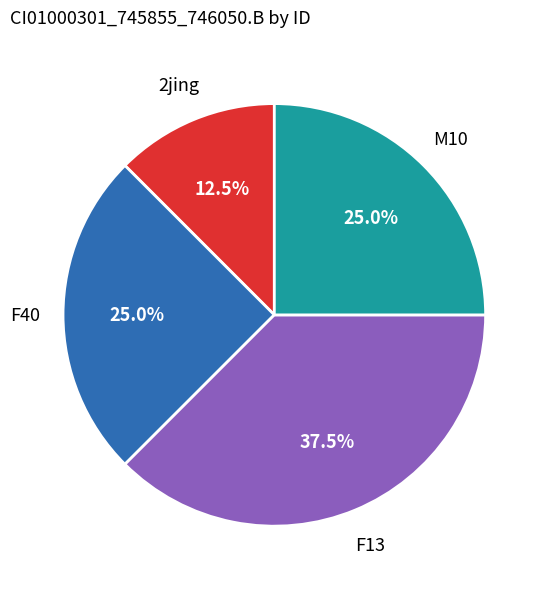

Is there any slice that represents more than half of the pie?

No